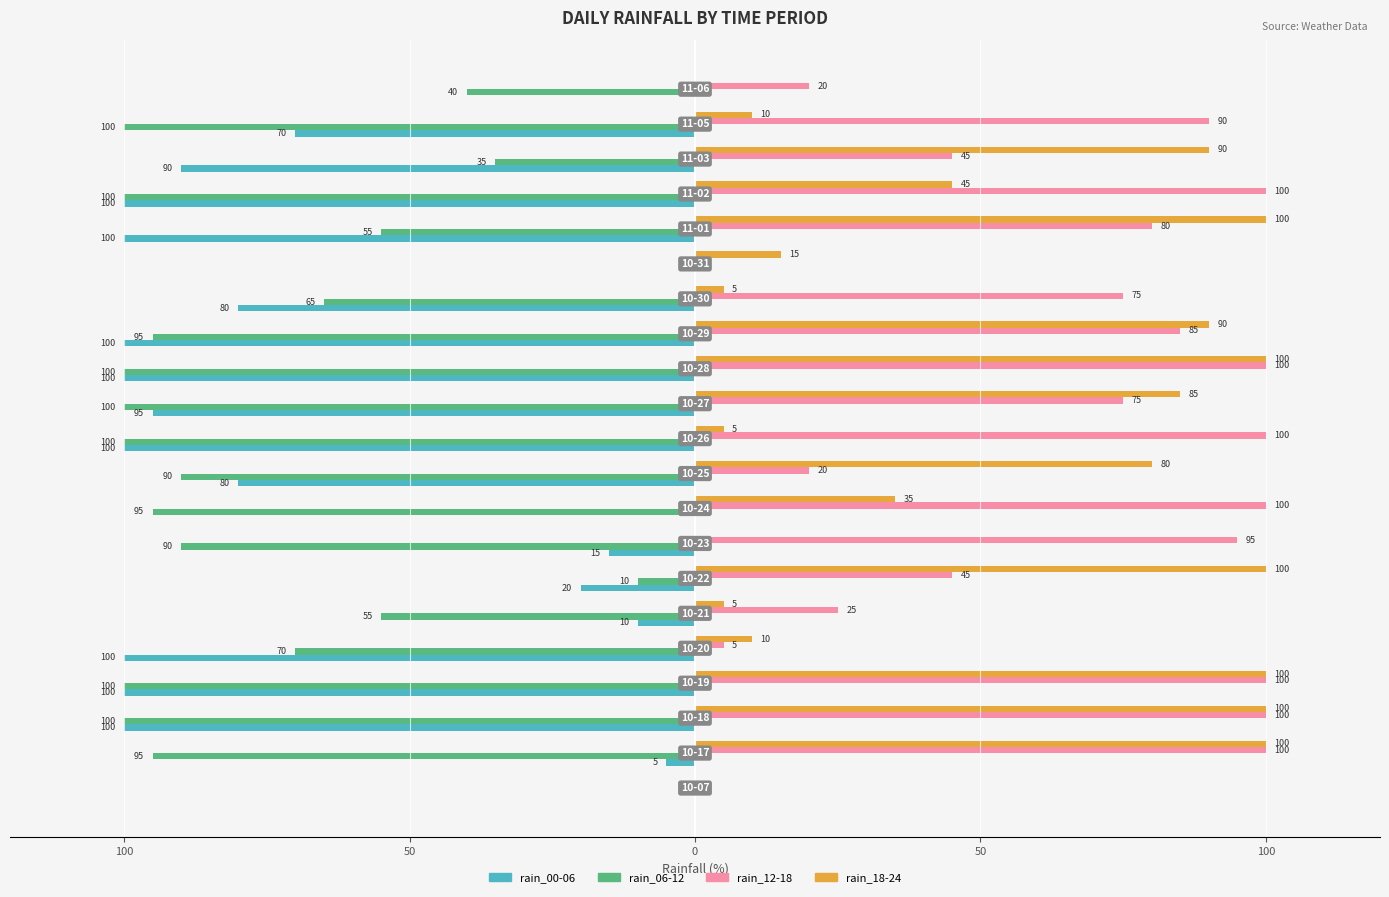

What are all the series names shown in the legend?

rain_00-06, rain_06-12, rain_12-18, rain_18-24